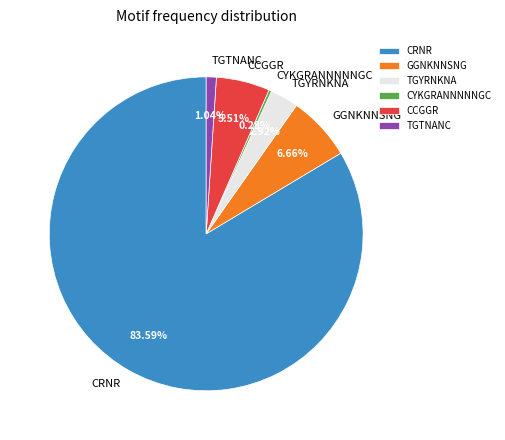

Rank the categories by value from lowest to highest.

CYKGRANNNNNGC, TGTNANC, TGYRNKNA, CCGGR, GGNKNNSNG, CRNR